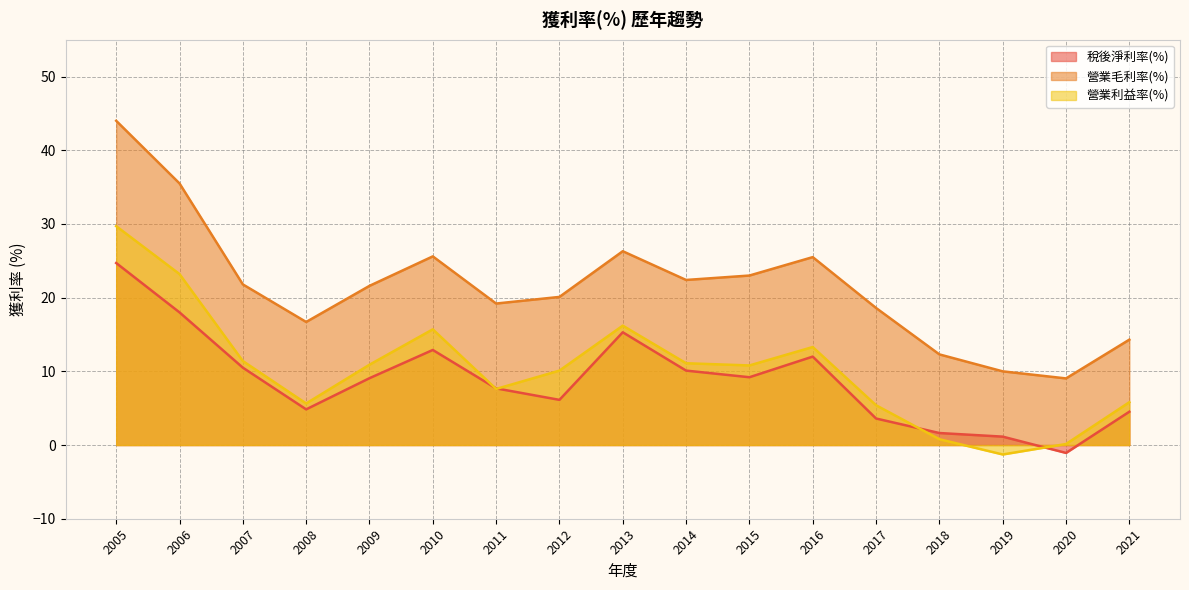

True or false: 營業利益率(%) and 營業毛利率(%) cross at least once.

False